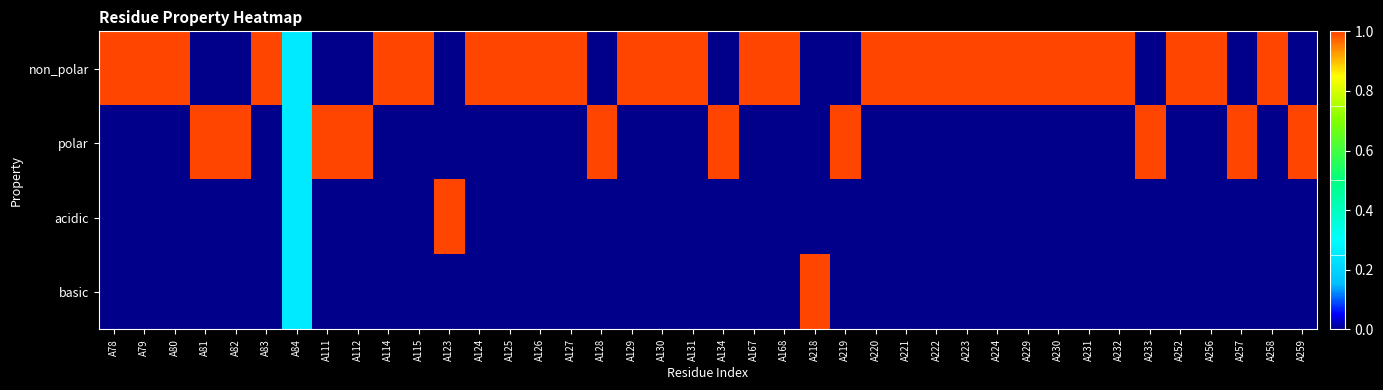

Reading left to right, what are all the values shown in this chart?

non_polar: A78=1.0	A79=1.0	A80=1.0	A81=0.0	A82=0.0	A83=1.0	A84=0.2	A111=0.0	A112=0.0	A114=1.0	A115=1.0	A123=0.0	A124=1.0	A125=1.0	A126=1.0	A127=1.0	A128=0.0	A129=1.0	A130=1.0	A131=1.0	A134=0.0	A167=1.0	A168=1.0	A218=0.0	A219=0.0	A220=1.0	A221=1.0	A222=1.0	A223=1.0	A224=1.0	A229=1.0	A230=1.0	A231=1.0	A232=1.0	A233=0.0	A252=1.0	A256=1.0	A257=0.0	A258=1.0	A259=0.0
polar: A78=0.0	A79=0.0	A80=0.0	A81=1.0	A82=1.0	A83=0.0	A84=0.2	A111=1.0	A112=1.0	A114=0.0	A115=0.0	A123=0.0	A124=0.0	A125=0.0	A126=0.0	A127=0.0	A128=1.0	A129=0.0	A130=0.0	A131=0.0	A134=1.0	A167=0.0	A168=0.0	A218=0.0	A219=1.0	A220=0.0	A221=0.0	A222=0.0	A223=0.0	A224=0.0	A229=0.0	A230=0.0	A231=0.0	A232=0.0	A233=1.0	A252=0.0	A256=0.0	A257=1.0	A258=0.0	A259=1.0
acidic: A78=0.0	A79=0.0	A80=0.0	A81=0.0	A82=0.0	A83=0.0	A84=0.2	A111=0.0	A112=0.0	A114=0.0	A115=0.0	A123=1.0	A124=0.0	A125=0.0	A126=0.0	A127=0.0	A128=0.0	A129=0.0	A130=0.0	A131=0.0	A134=0.0	A167=0.0	A168=0.0	A218=0.0	A219=0.0	A220=0.0	A221=0.0	A222=0.0	A223=0.0	A224=0.0	A229=0.0	A230=0.0	A231=0.0	A232=0.0	A233=0.0	A252=0.0	A256=0.0	A257=0.0	A258=0.0	A259=0.0
basic: A78=0.0	A79=0.0	A80=0.0	A81=0.0	A82=0.0	A83=0.0	A84=0.2	A111=0.0	A112=0.0	A114=0.0	A115=0.0	A123=0.0	A124=0.0	A125=0.0	A126=0.0	A127=0.0	A128=0.0	A129=0.0	A130=0.0	A131=0.0	A134=0.0	A167=0.0	A168=0.0	A218=1.0	A219=0.0	A220=0.0	A221=0.0	A222=0.0	A223=0.0	A224=0.0	A229=0.0	A230=0.0	A231=0.0	A232=0.0	A233=0.0	A252=0.0	A256=0.0	A257=0.0	A258=0.0	A259=0.0